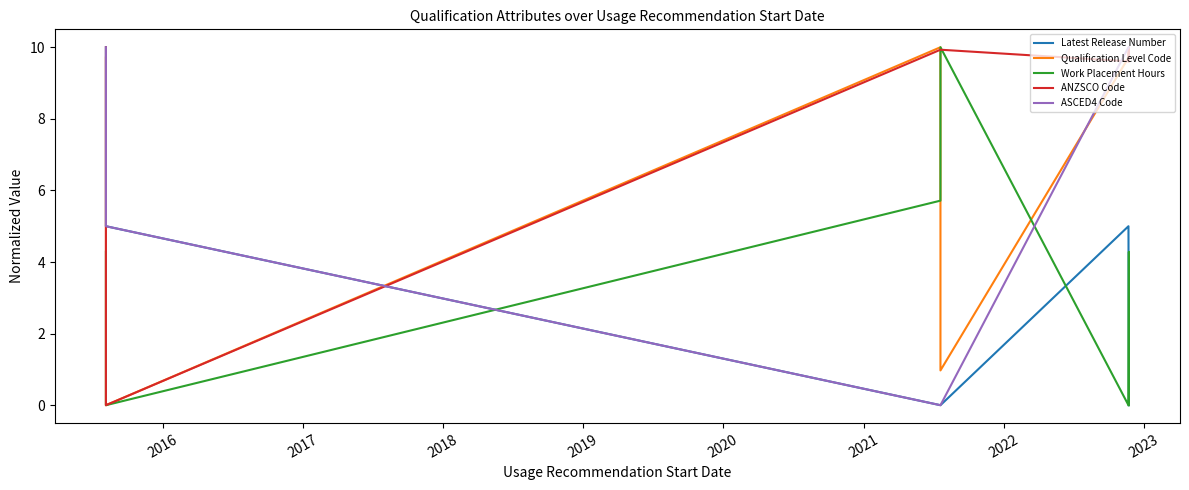

What is the difference between the highest and lowest values at 2021?

10.0